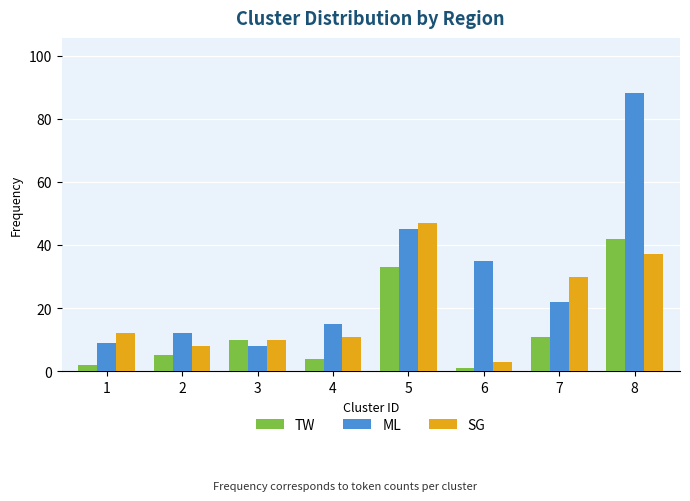

How many data points in ML are less than 22?

4